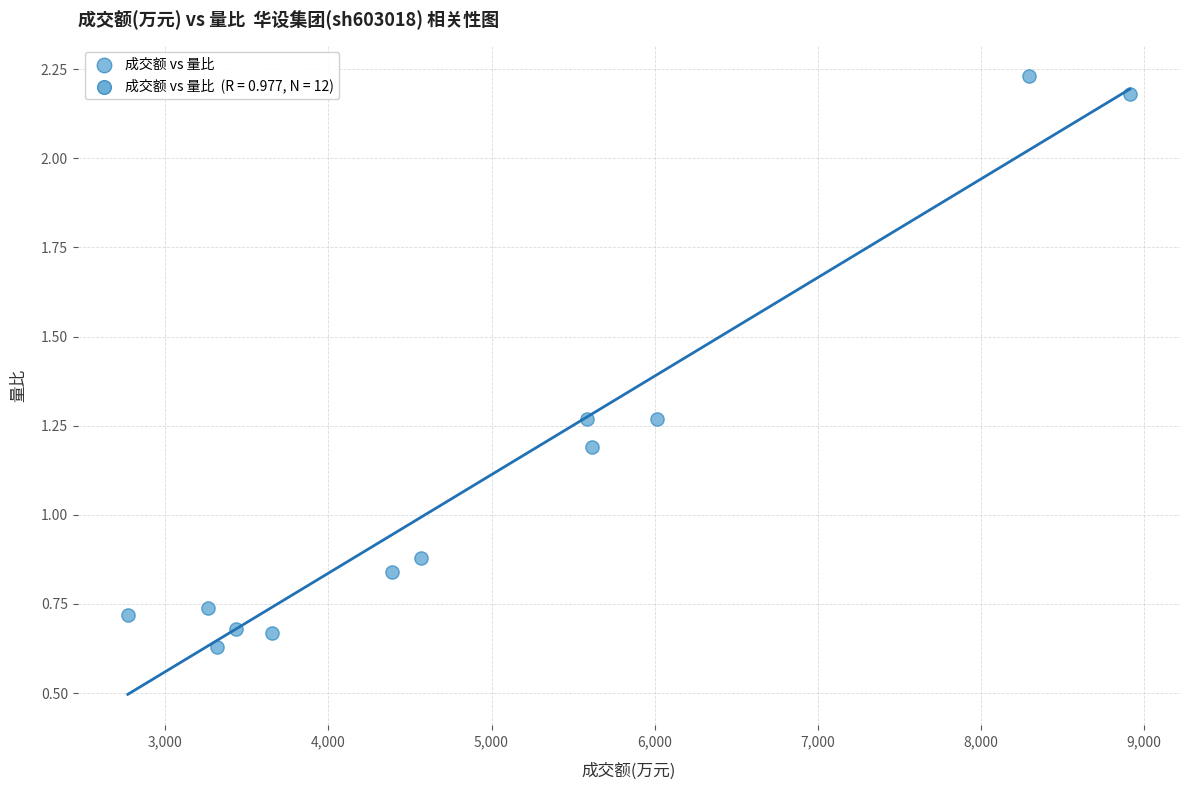

What is the average Y value?

1.1